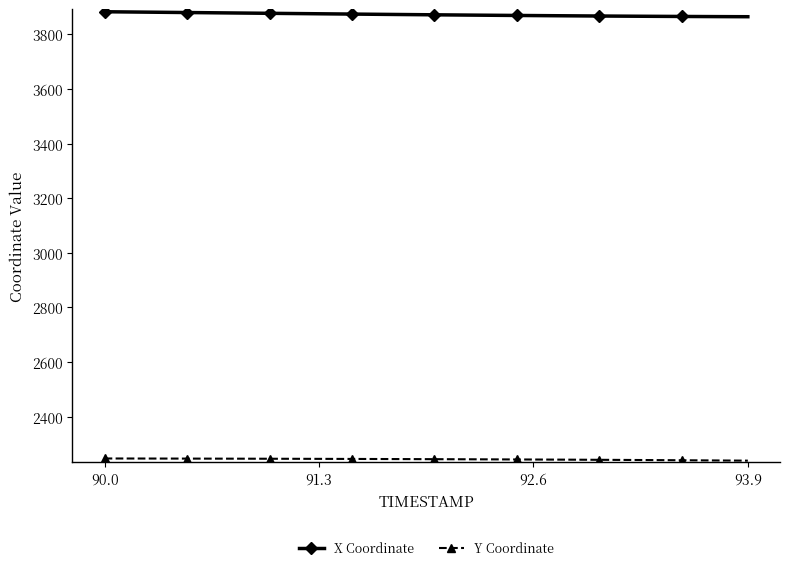

What is the value of the X Coordinate point at the 21st from the left?

3871.9